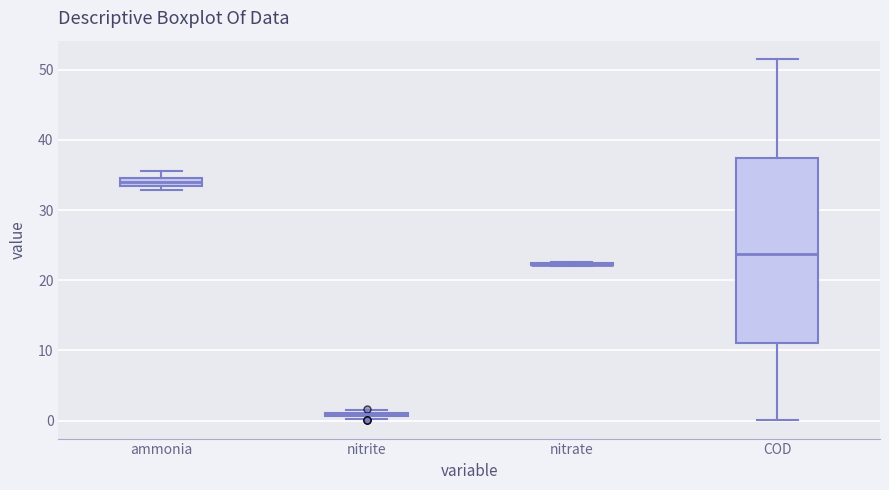

Comparing the boxes themselves (not the whiskers), which one is the tallest?

COD